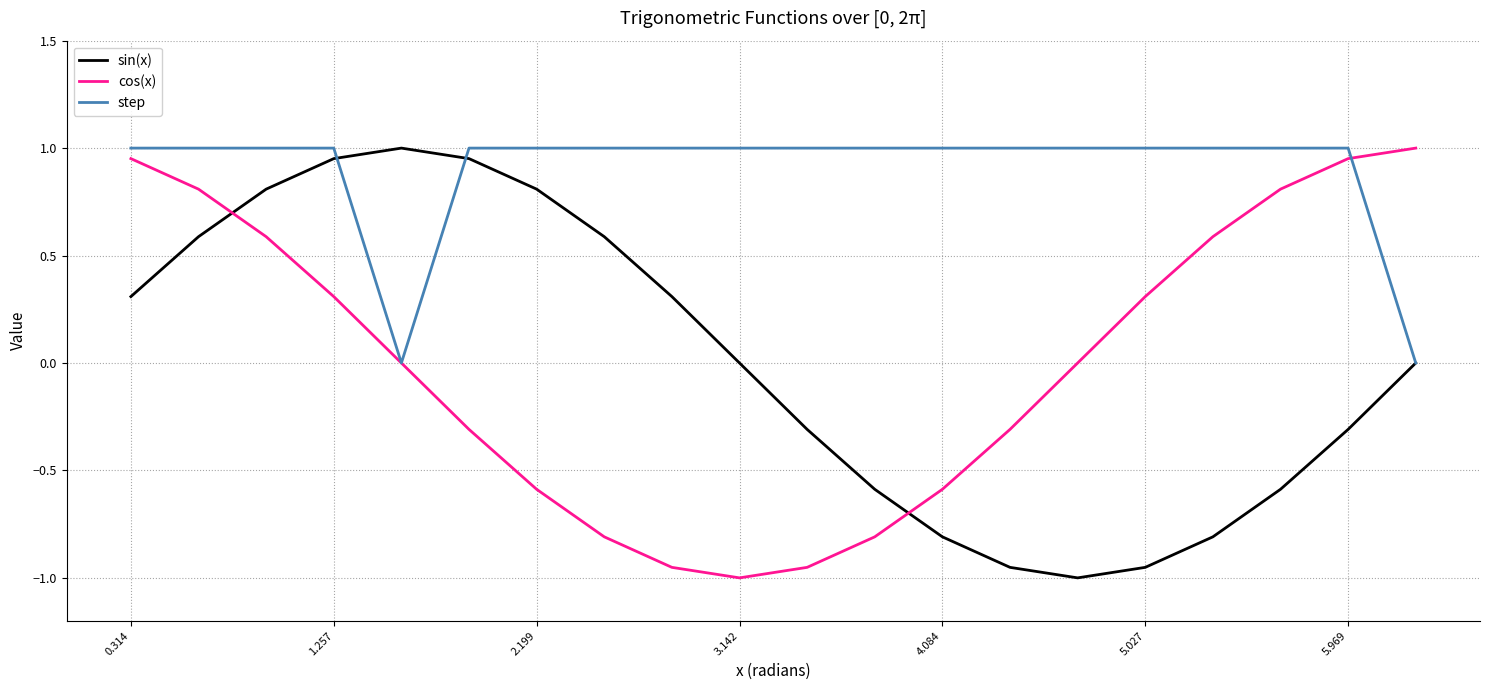

Which series has the largest total across all categories?

step